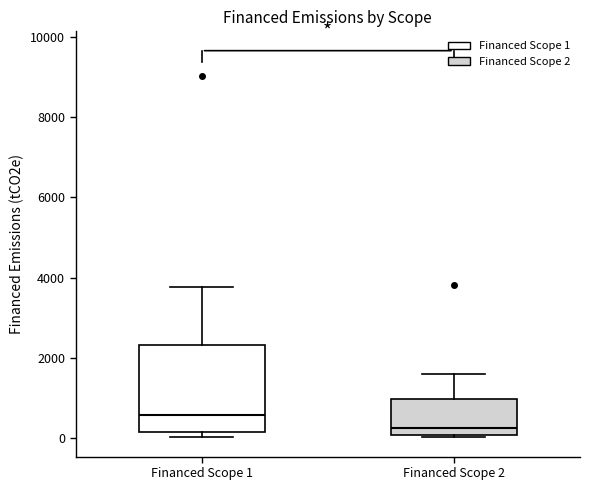

Where is the upper edge of the box for Financed Scope 2 on the y-axis? The values are not printed on the chart, so give them approximately, as read against the axis.

1000